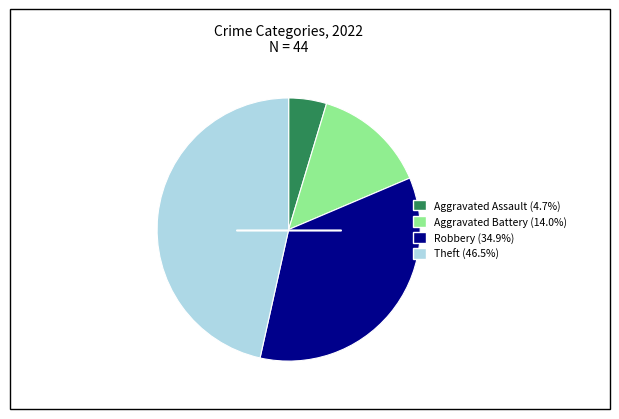

Approximately how many times larger is the value at Robbery (34.9%) compared to Aggravated Assault (4.7%)?

7.5